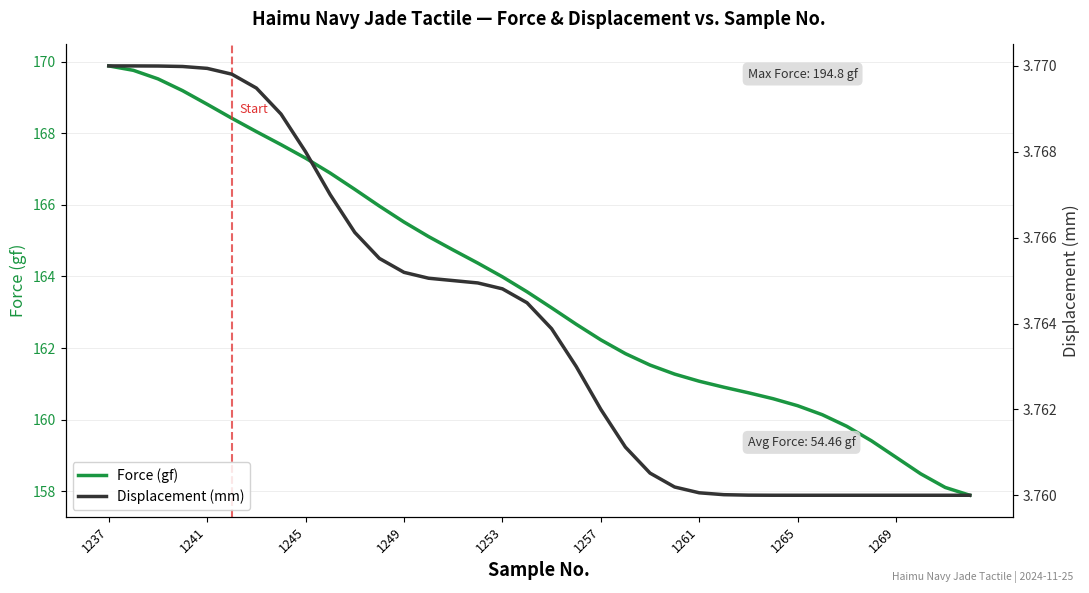

What is the difference between the maximum and second lowest values in the Force (gf) series?

11.8